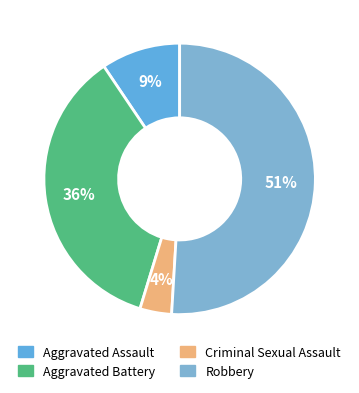

Which slice is the smallest?

Criminal Sexual Assault